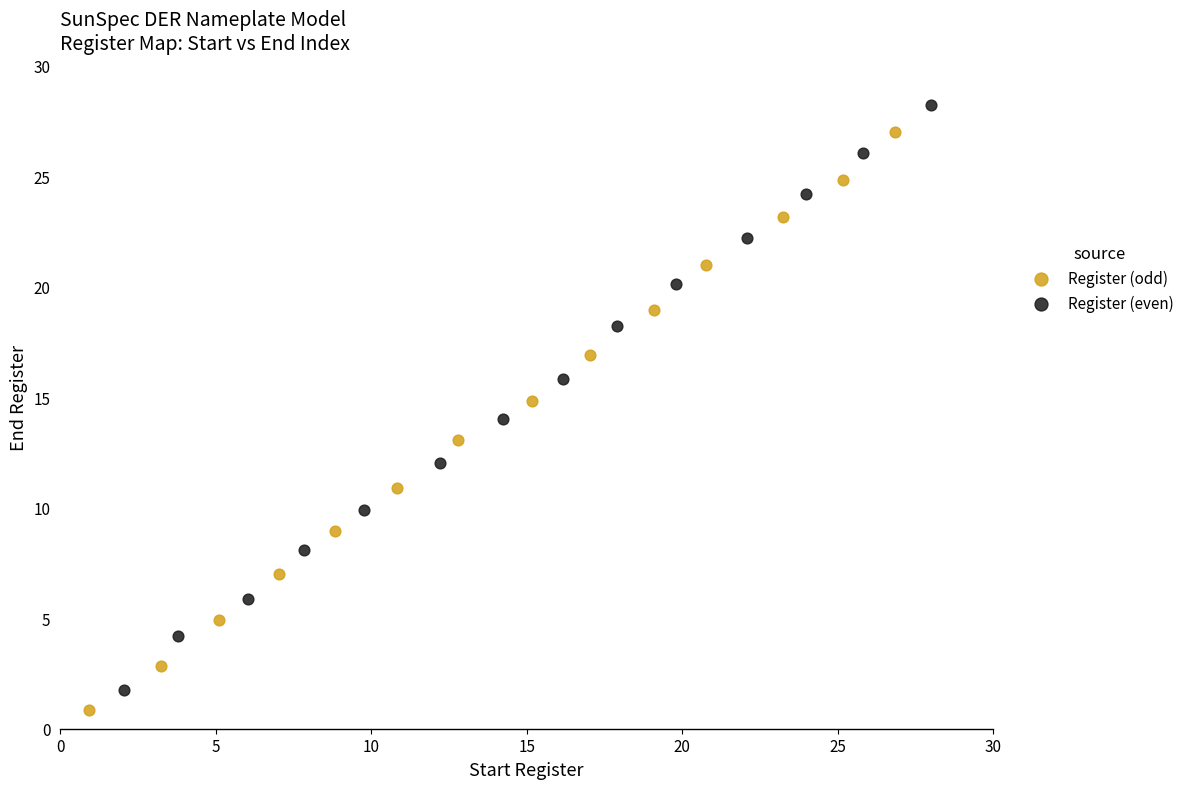

Which series has the widest spread of Y values?

Register (even)